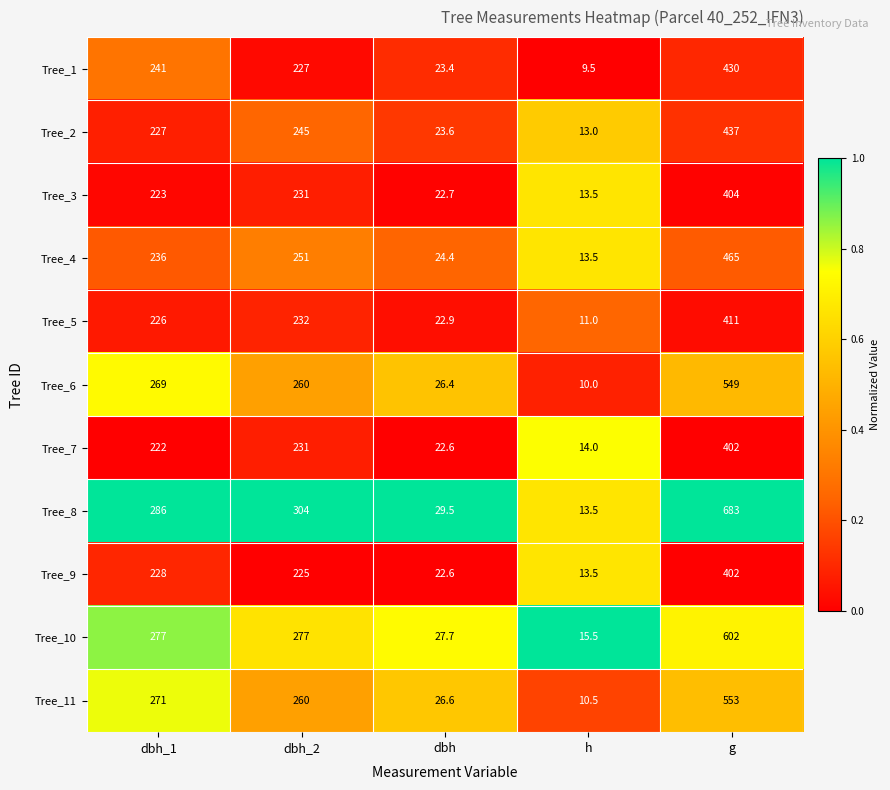

Read the Tree_9 value at dbh_1.

228.0